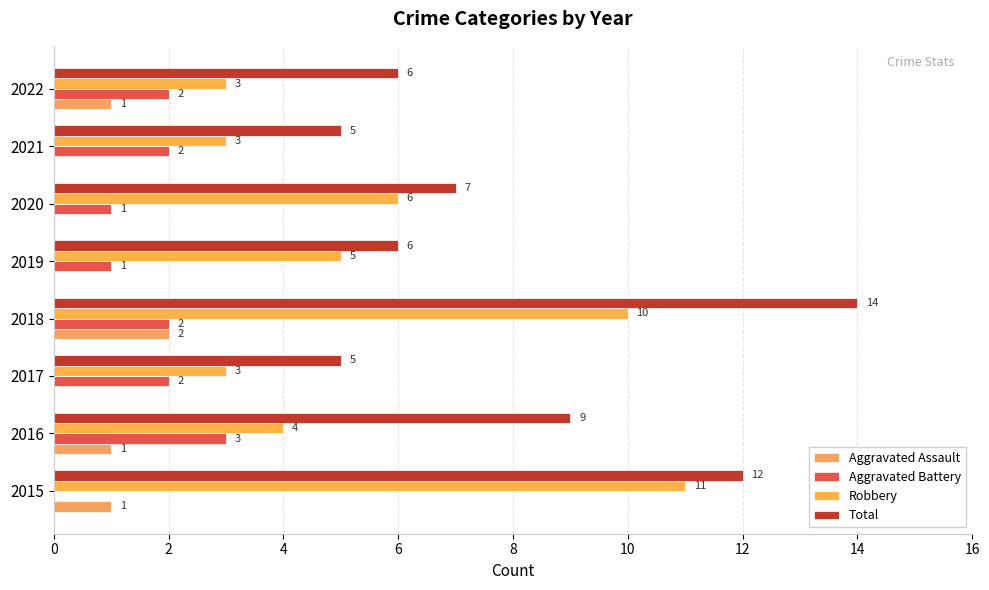

How many distinct data groups are displayed?

4